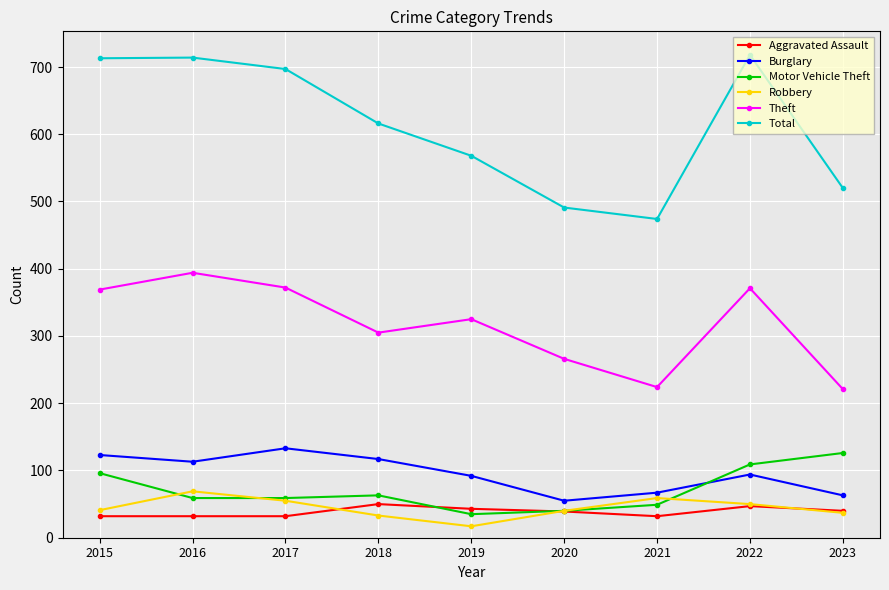

What is the difference between the second highest and minimum values in the Total series?

240